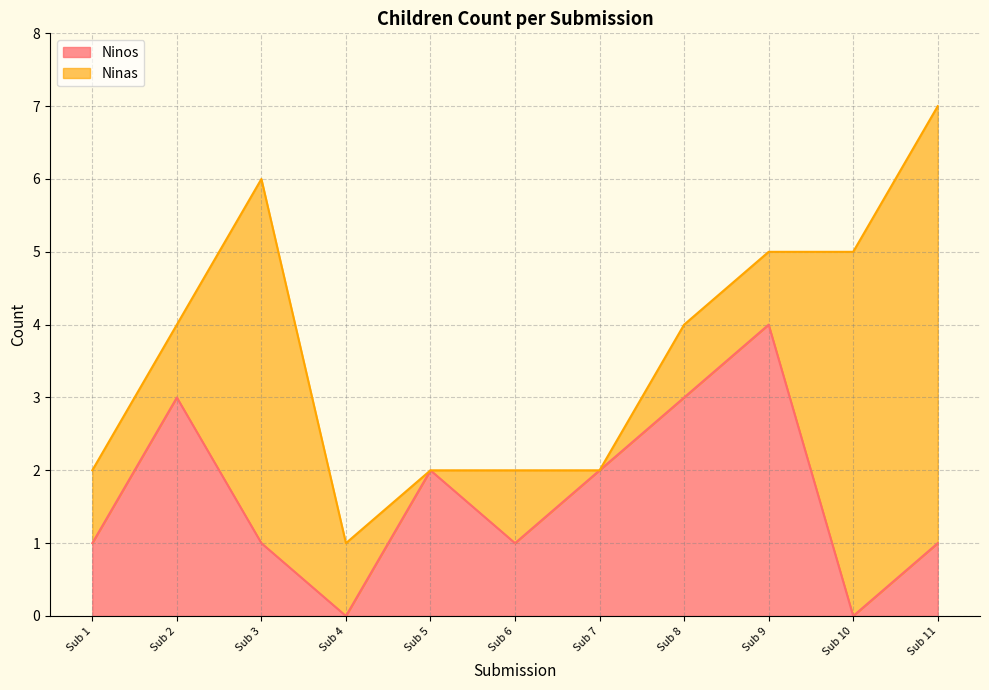

What is the value of the 2nd point from the left?

3